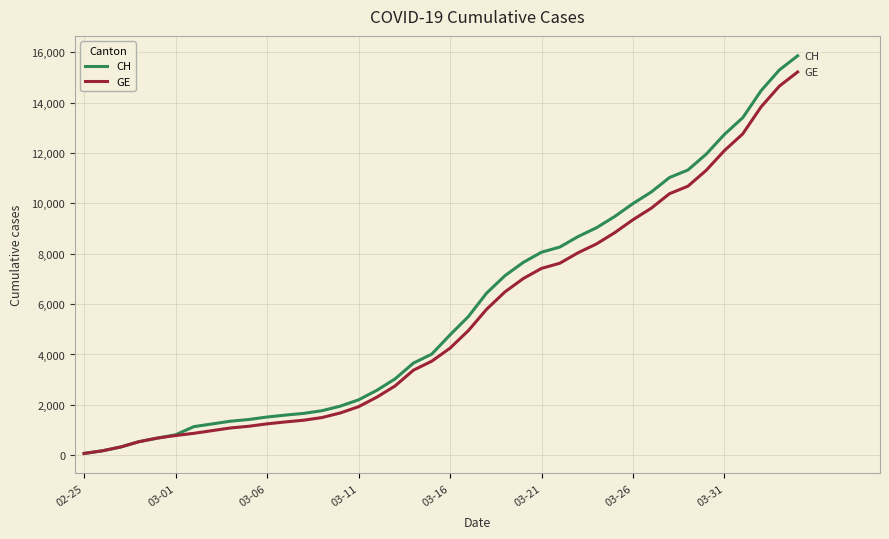

What is the highest value of the GE series?

15215